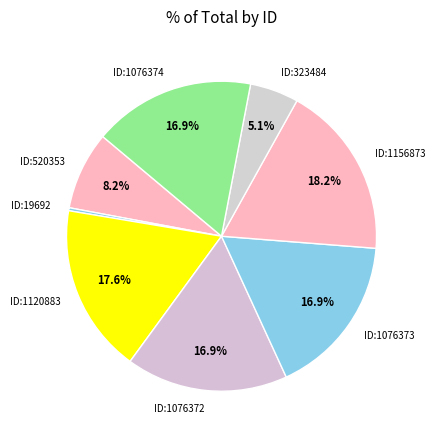

What portion of the pie excludes ID:1120883?

82.4%